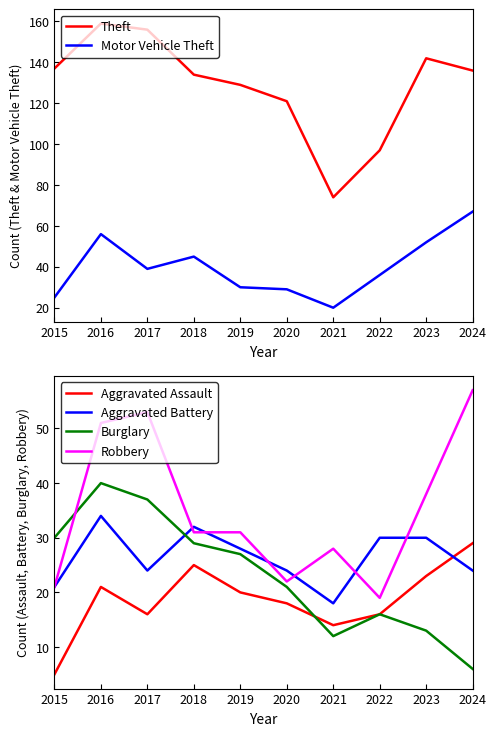

True or false: Aggravated Battery and Aggravated Assault intersect in this chart.

True